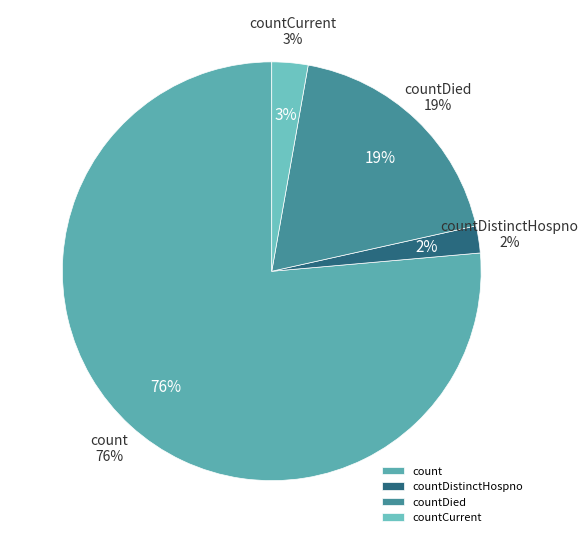

Is it true that countDistinctHospno is 2% of the pie?

True